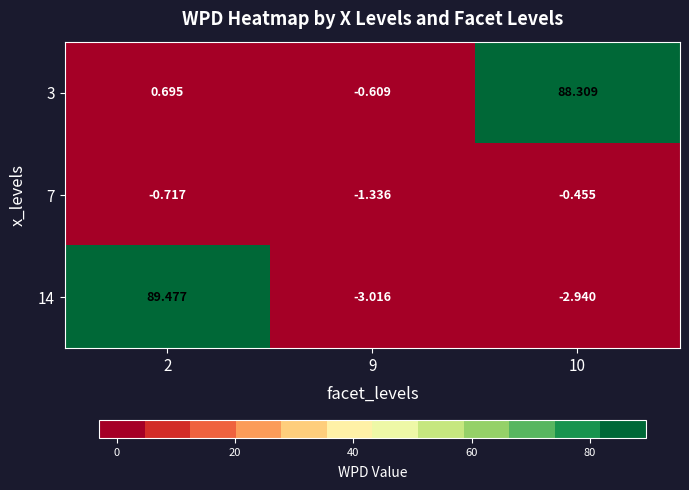

How many categories are shown in the chart?

3